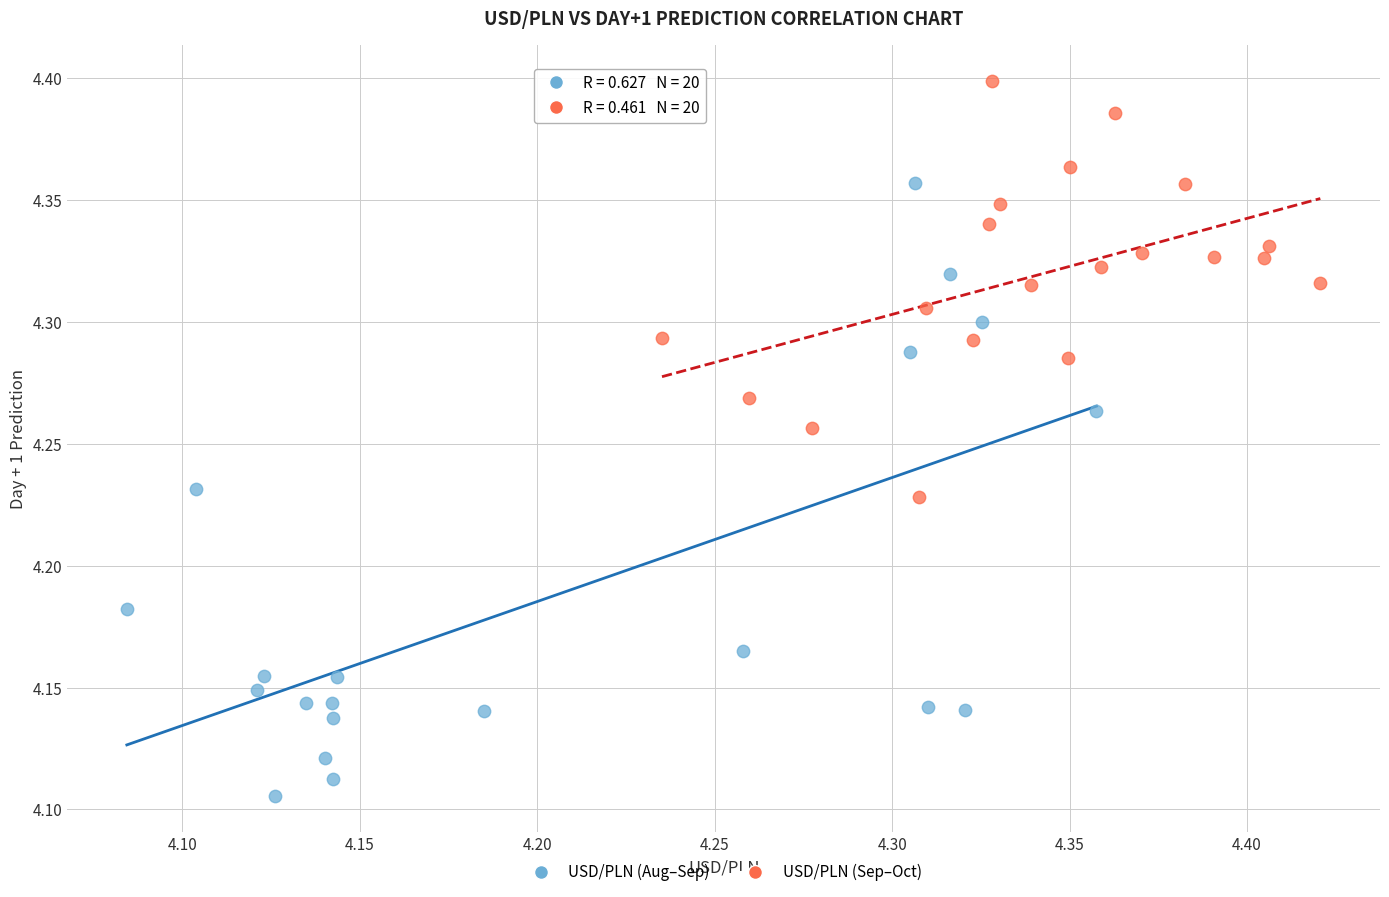

Which series has the largest Y range (max minus min)?

USD/PLN (Aug–Sep)